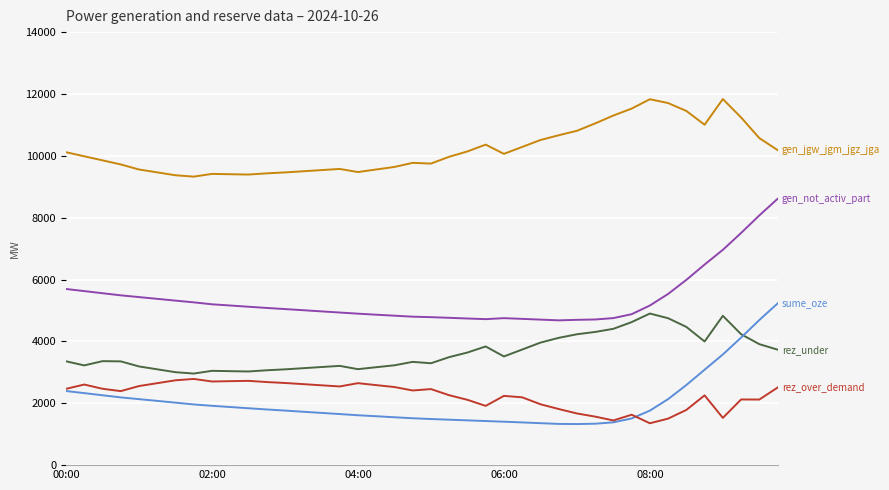

What is the greatest value displayed?

11836